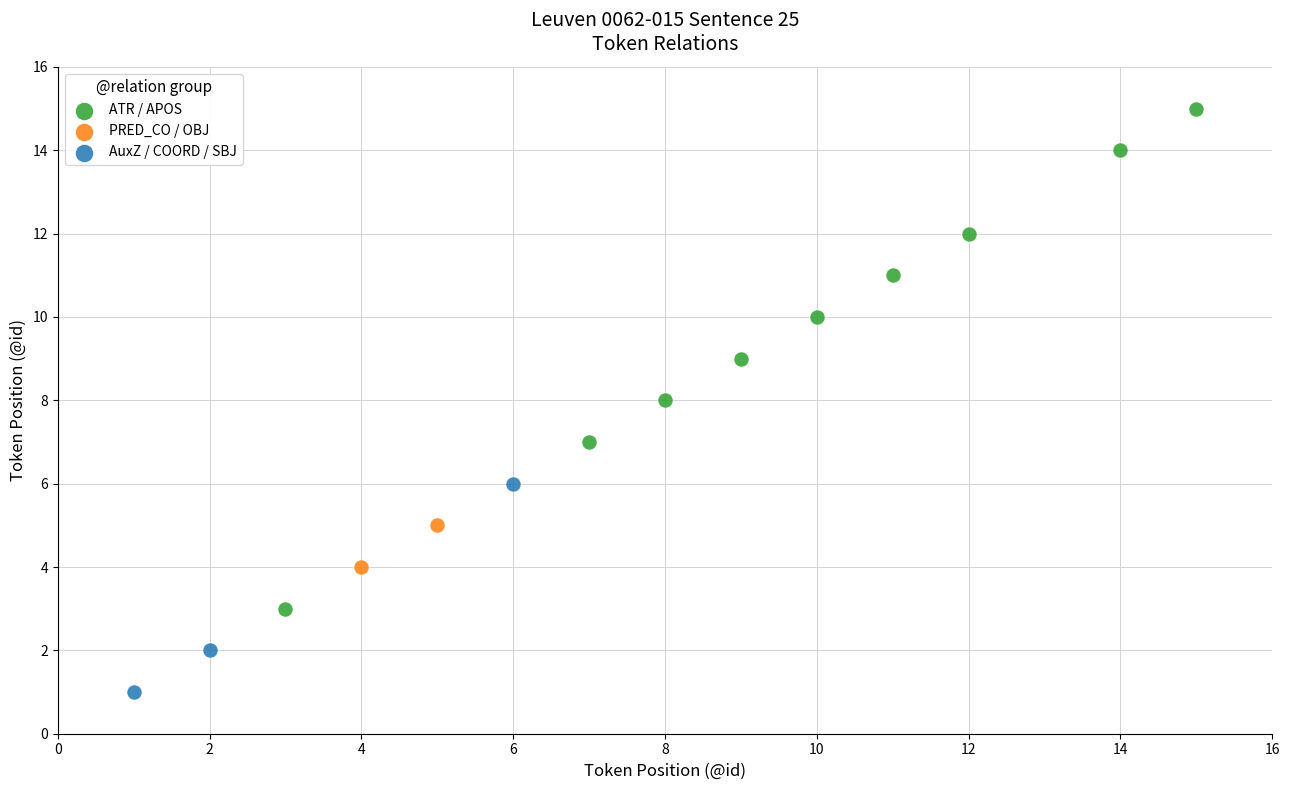

What are all the series names shown in the legend?

ATR / APOS, PRED_CO / OBJ, AuxZ / COORD / SBJ